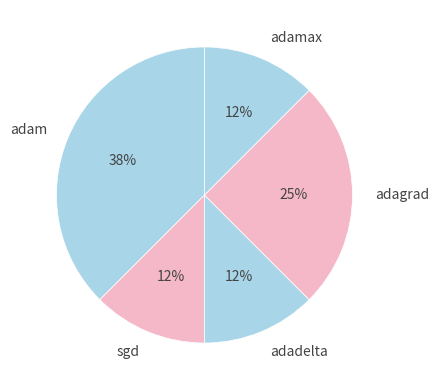

The adam slice represents 38% of the pie. True or false?

True